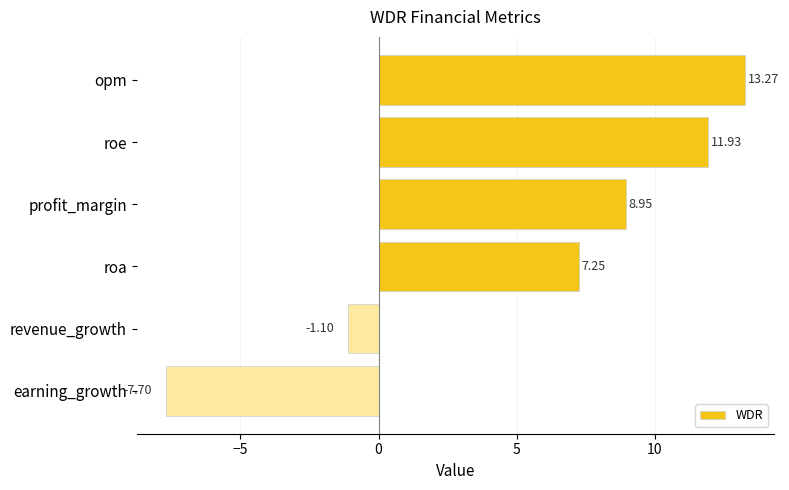

At which label is the value closest to 2?

revenue_growth